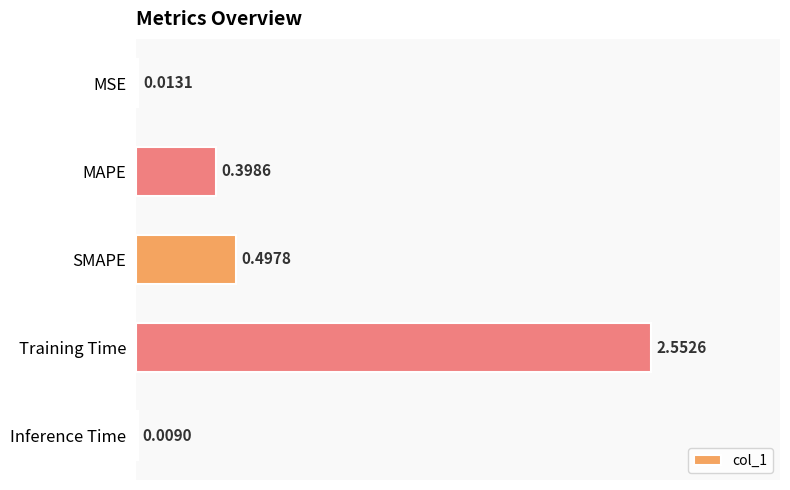

At which label is the value closest to 1?

SMAPE